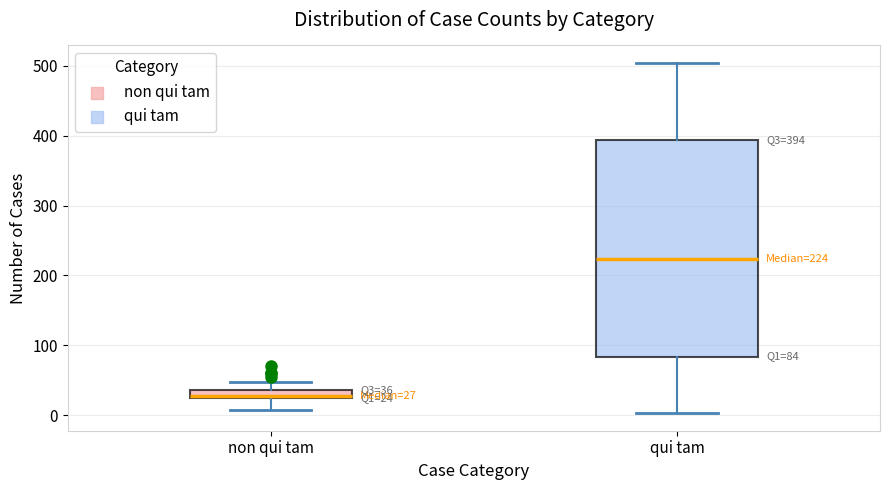

Comparing the boxes themselves (not the whiskers), which one is the tallest?

qui tam